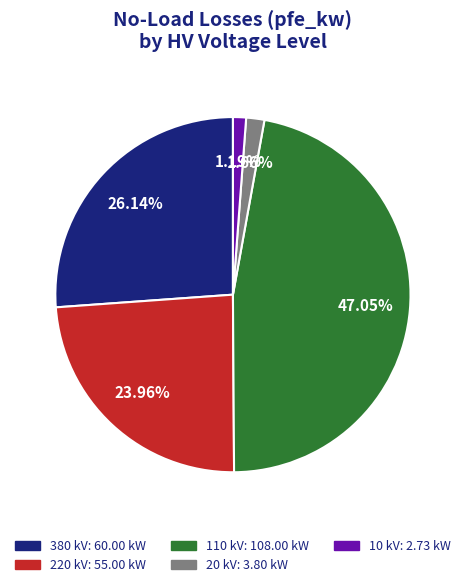

Does any single category account for the majority?

No